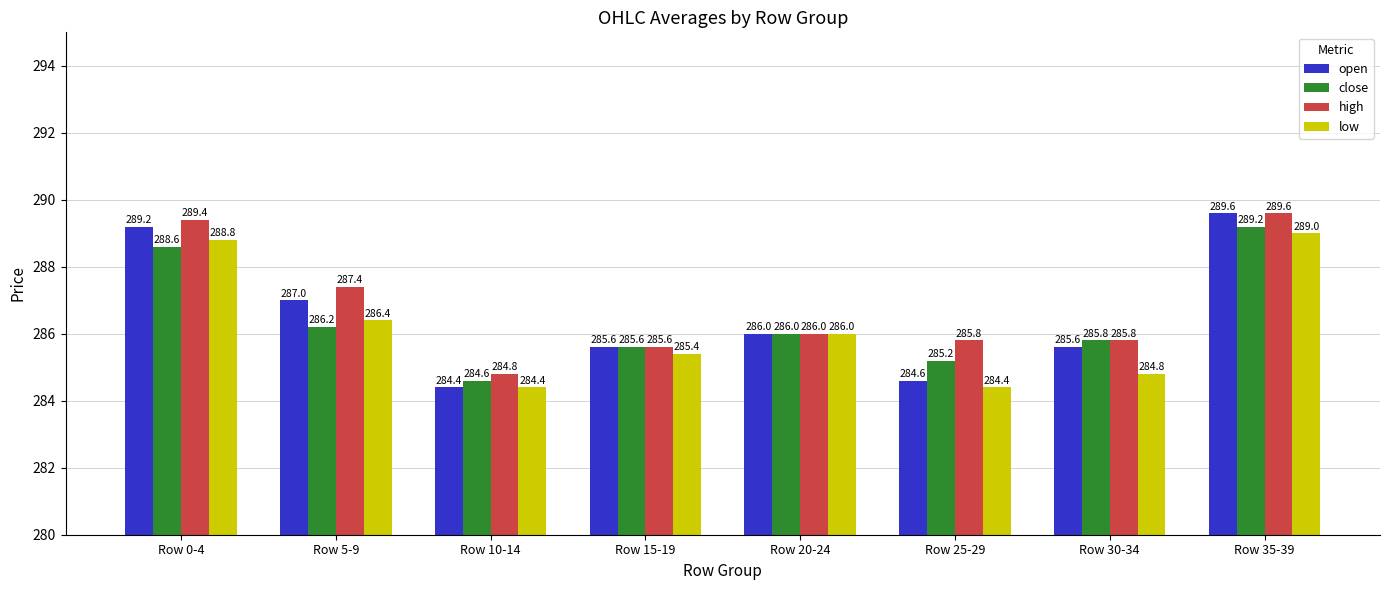

At which label does close first exceed 286?

Row 0-4